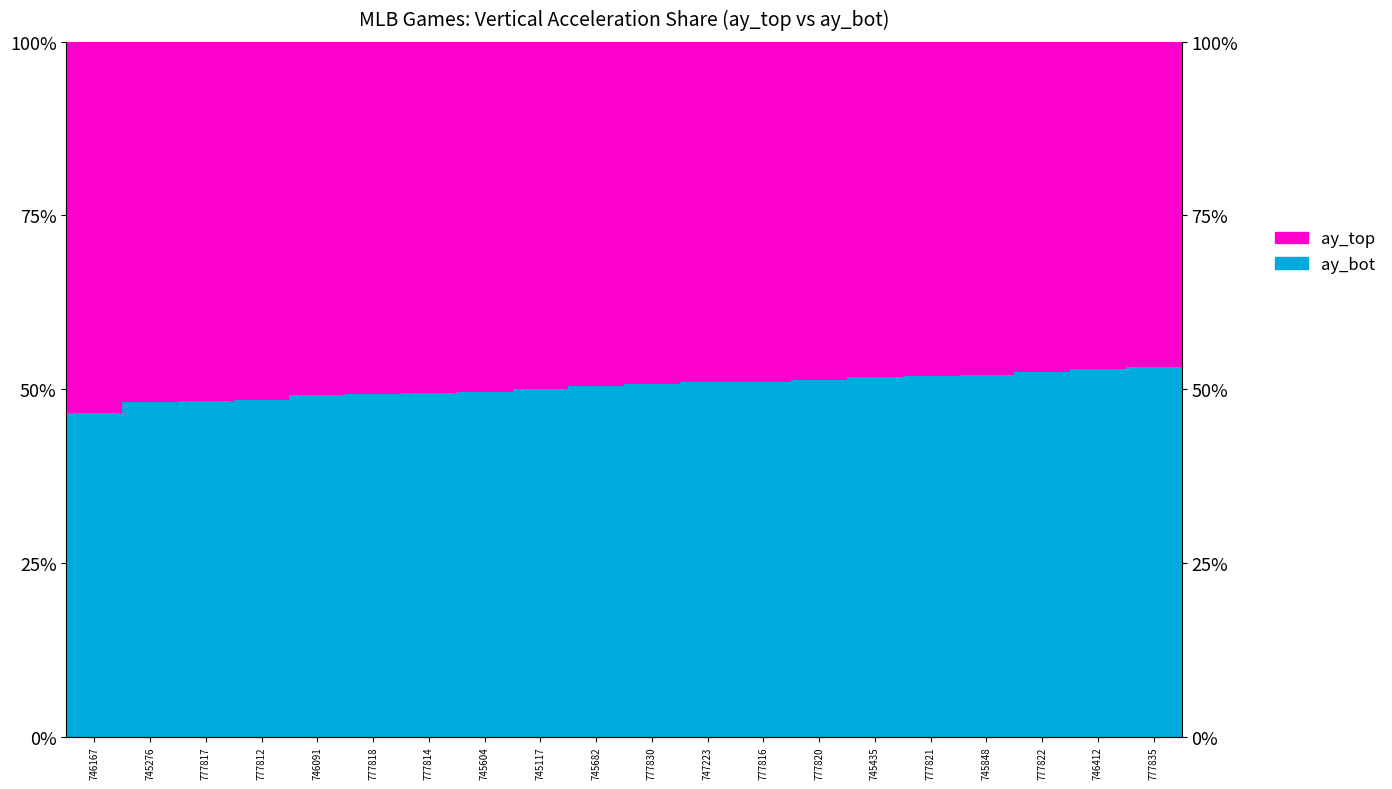

Is the value of ay_bot at 746091 greater than the value of ay_top at 745682?

No